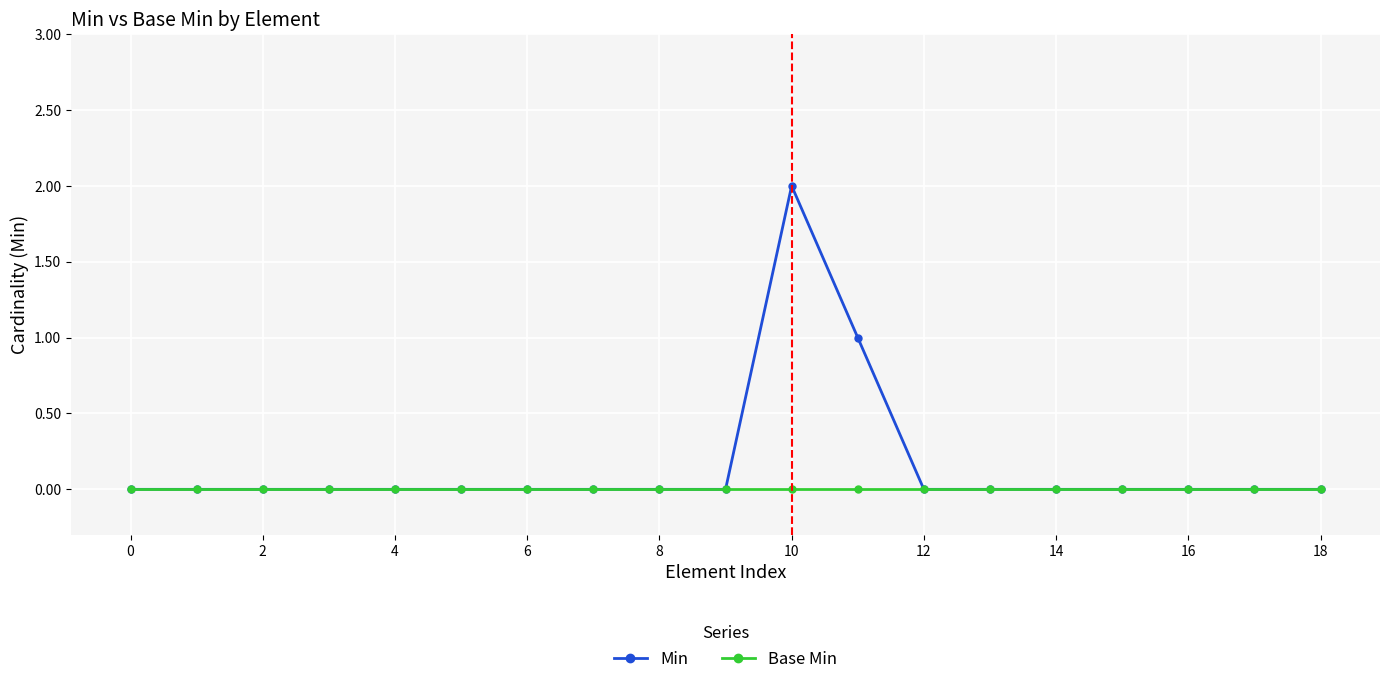

Which series has the widest spread of values?

Min